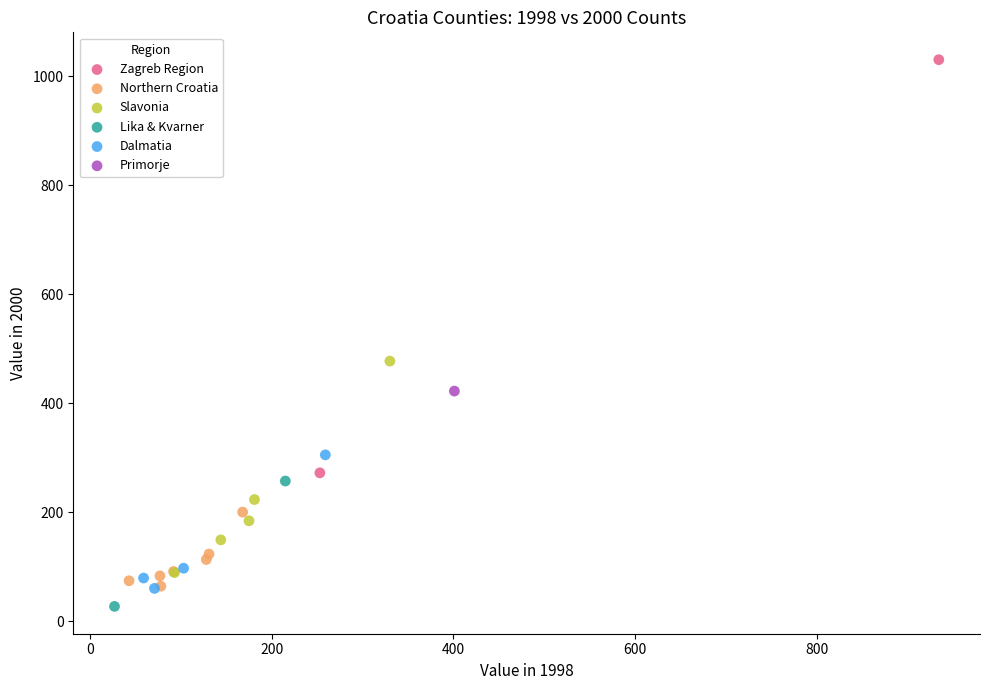

What are all the series names shown in the legend?

Zagreb Region, Northern Croatia, Slavonia, Lika & Kvarner, Dalmatia, Primorje